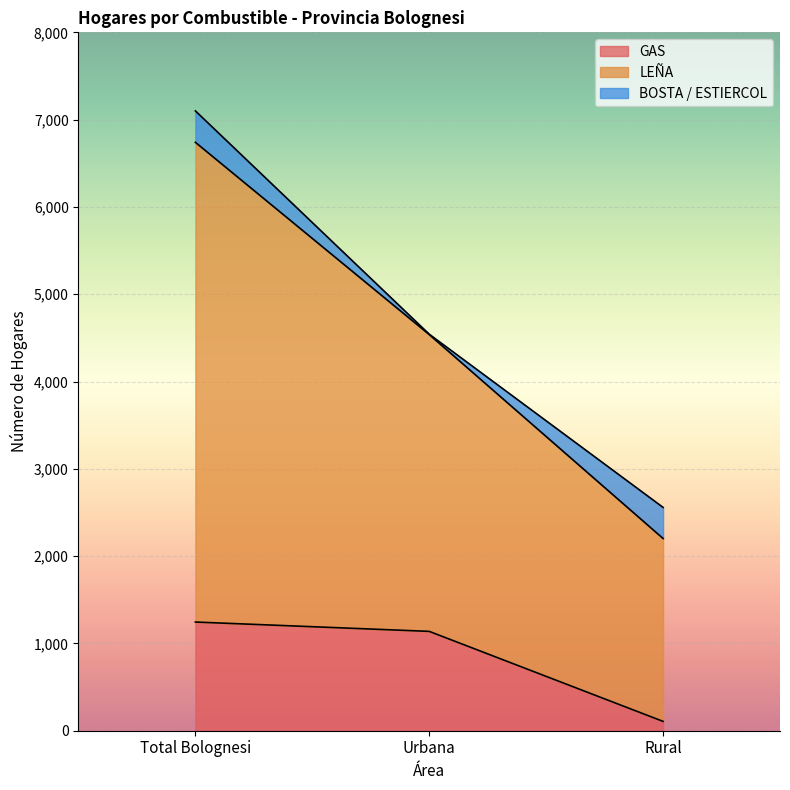

How many data points in GAS are above 1138?

1